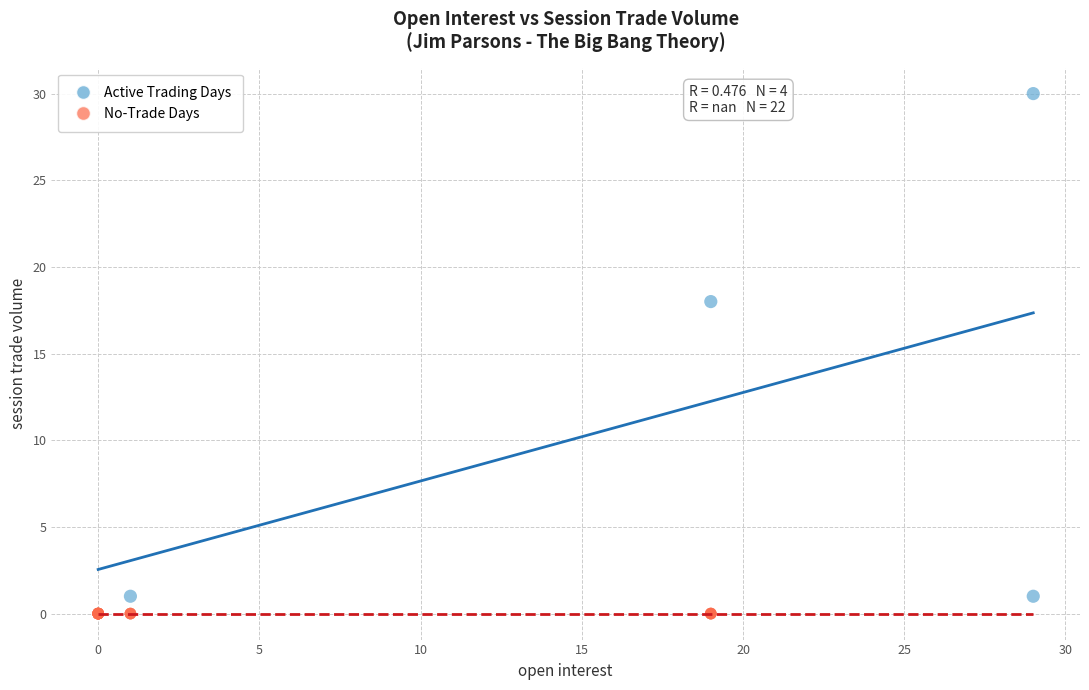

Which series reaches the maximum Y coordinate?

Active Trading Days